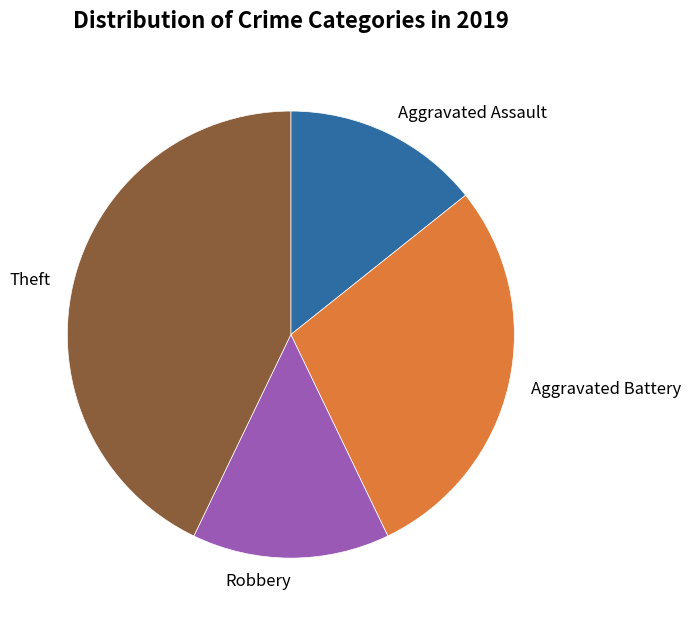

Combined, do Robbery and Theft account for over 50%?

Yes